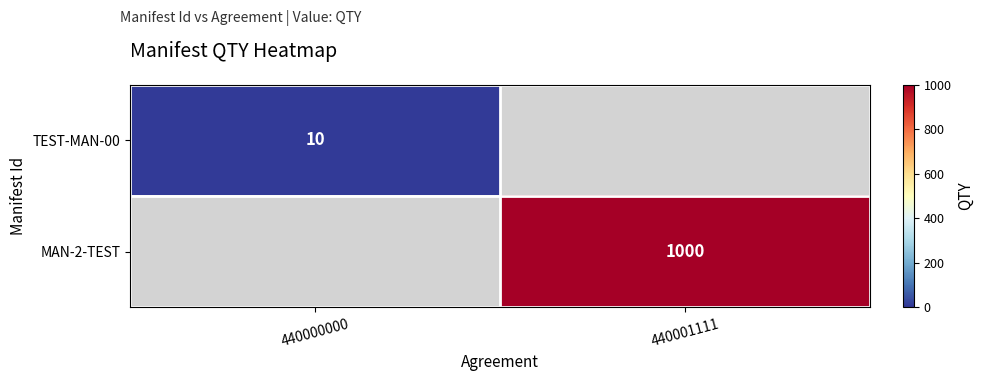

True or false: MAN-2-TEST has a value of 1689 at 440001111.

False